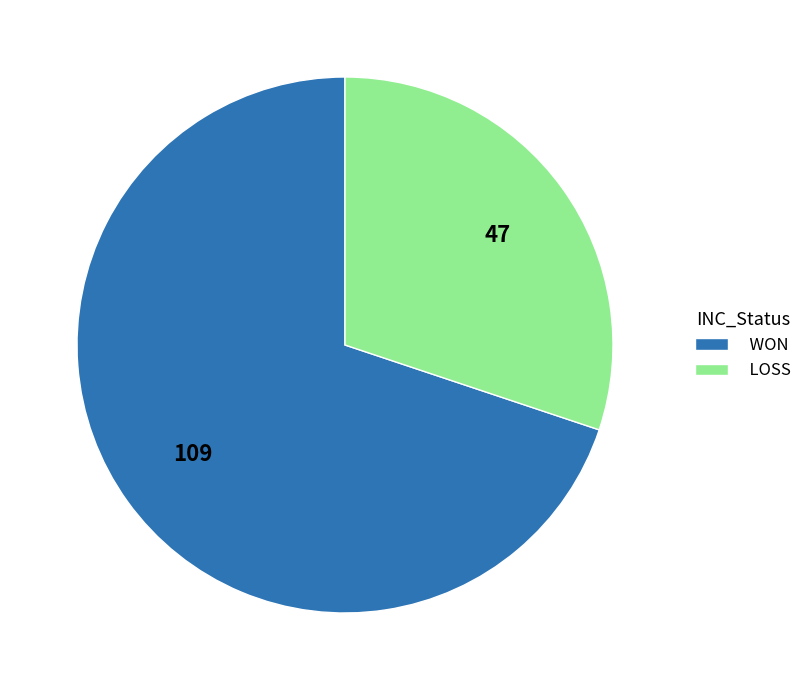

Is WON the majority of the pie?

Yes